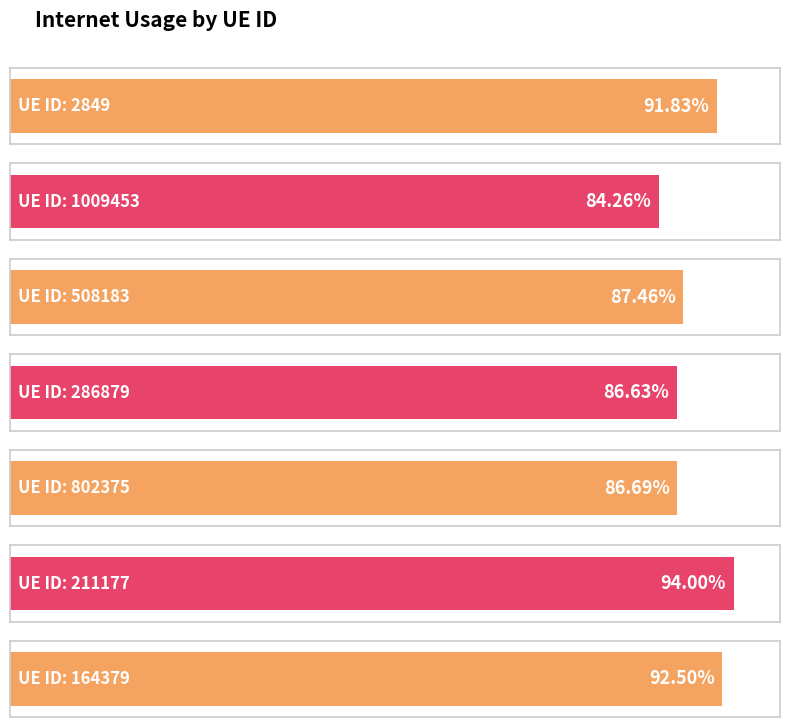

What is the difference between the maximum and minimum values?

0.1